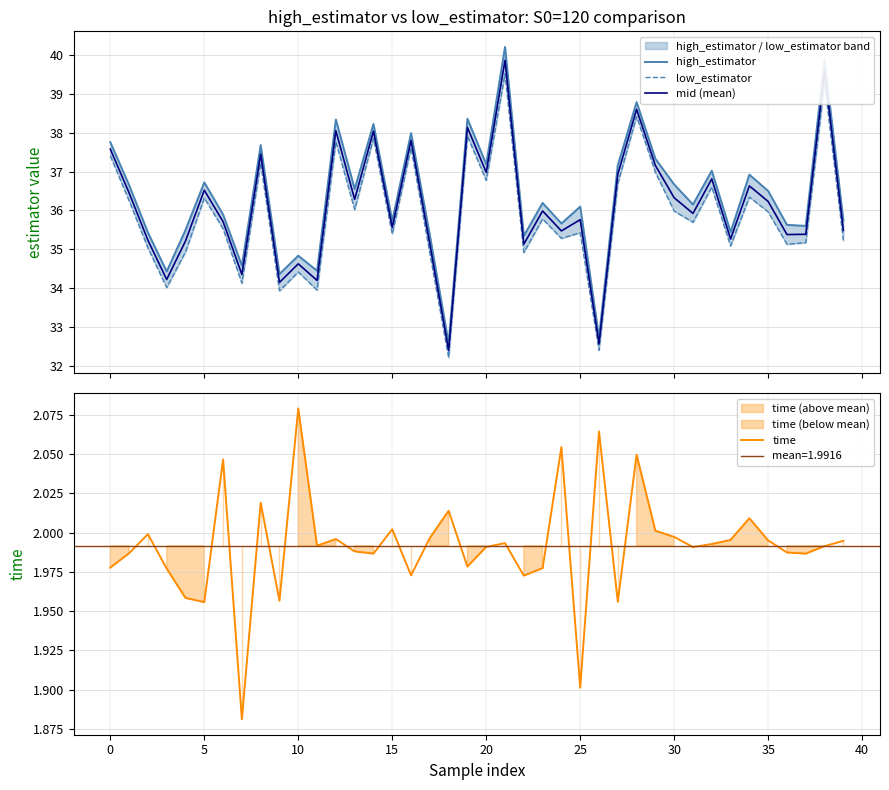

List the series in order of their peak value, lowest first.

time, low_estimator, mid (mean), high_estimator